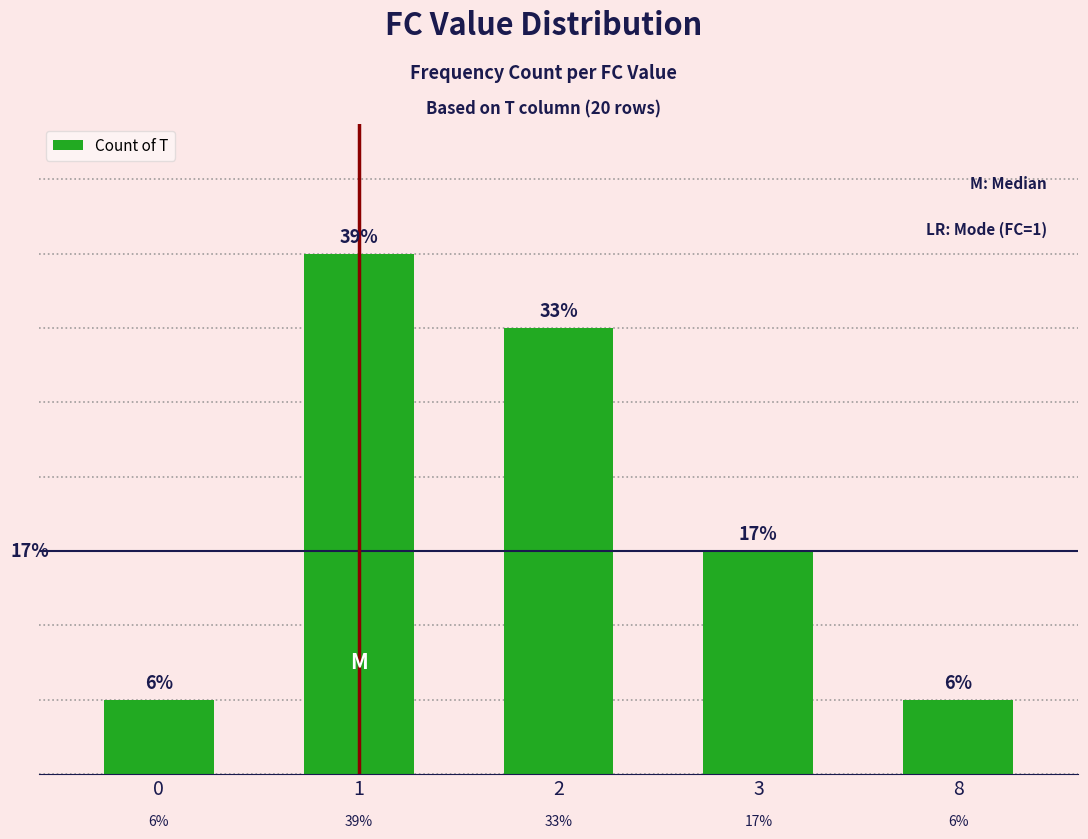

Are the bars horizontal?

No